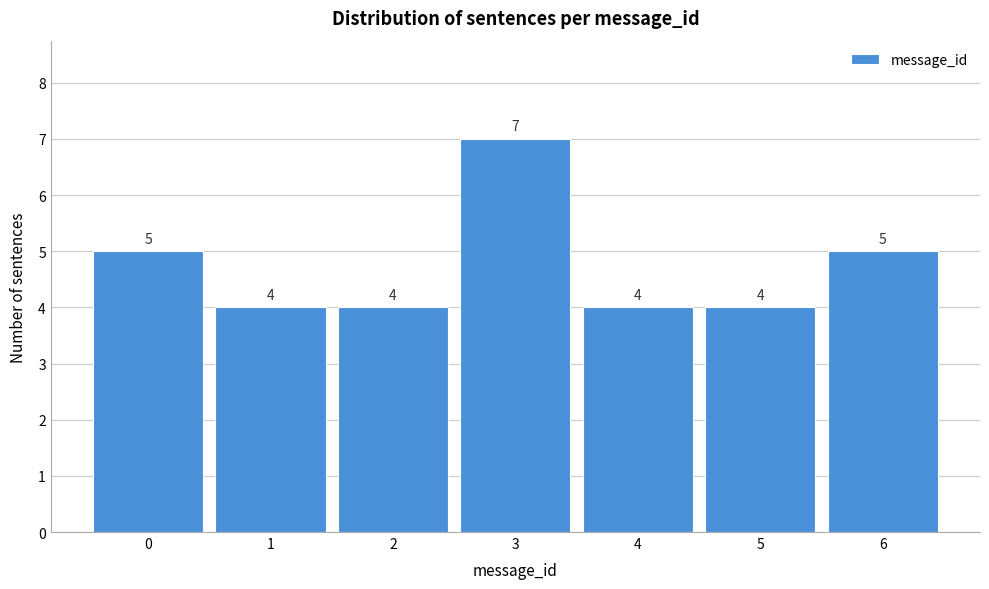

Reading right to left, transcribe all the data shown in this chart.

6=5	5=4	4=4	3=7	2=4	1=4	0=5